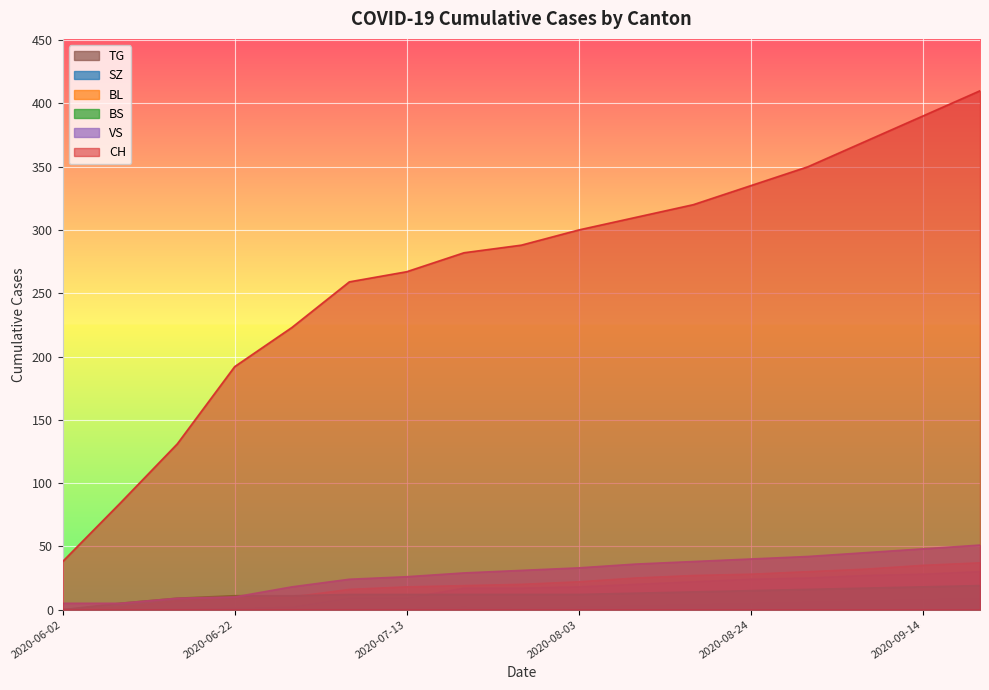

At which label does VS first exceed 31?

2020-08-03